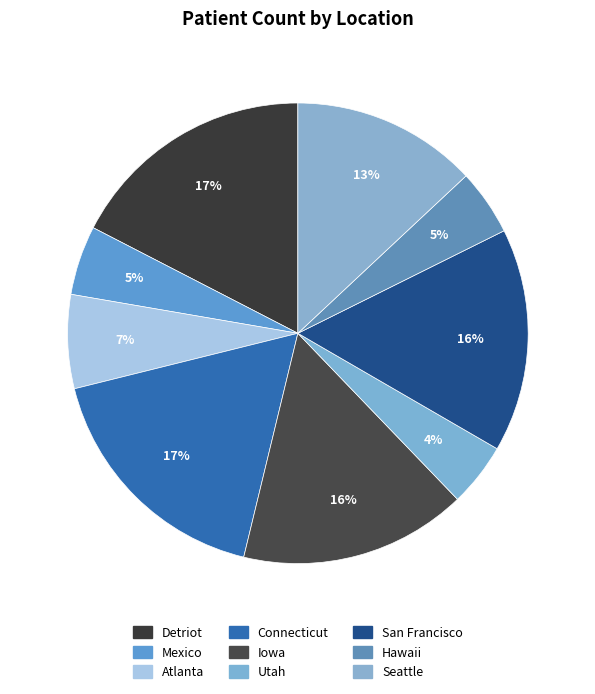

Does Iowa represent more than half of the total?

No